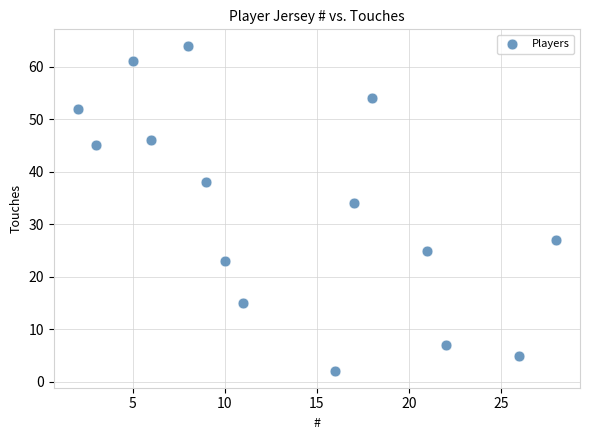

What Y value in the scatter plot is closest to 33?

34